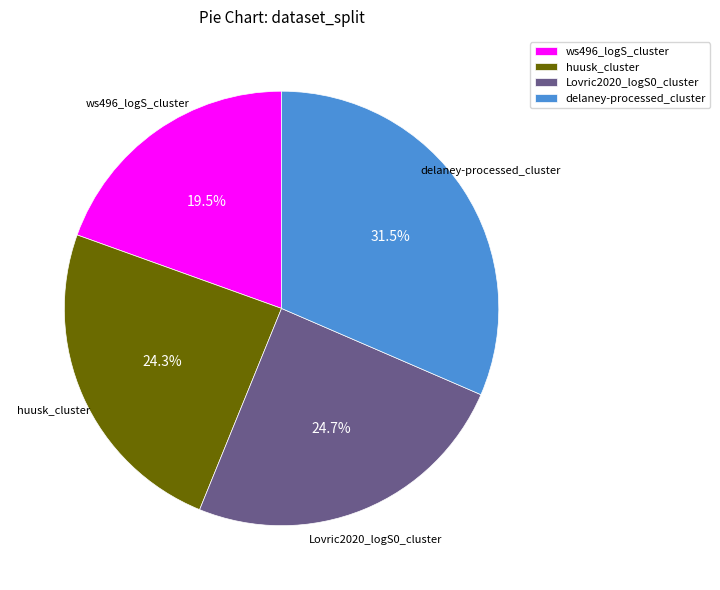

Is there a majority slice in this chart?

No